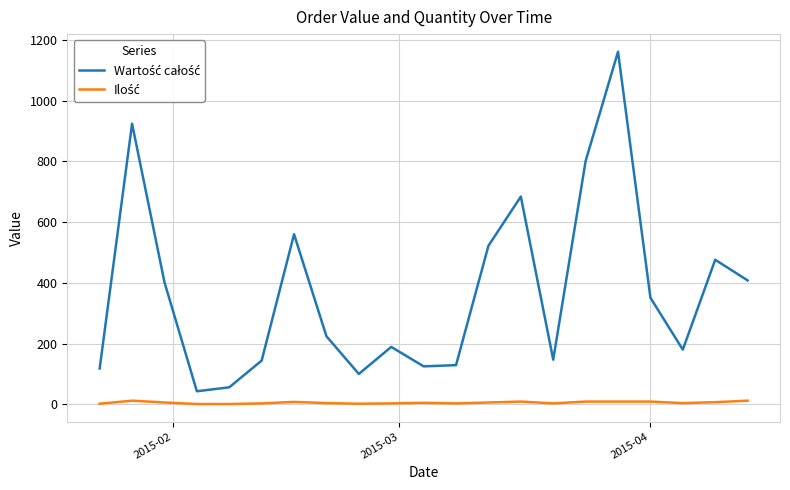

What is the greatest value displayed?

1161